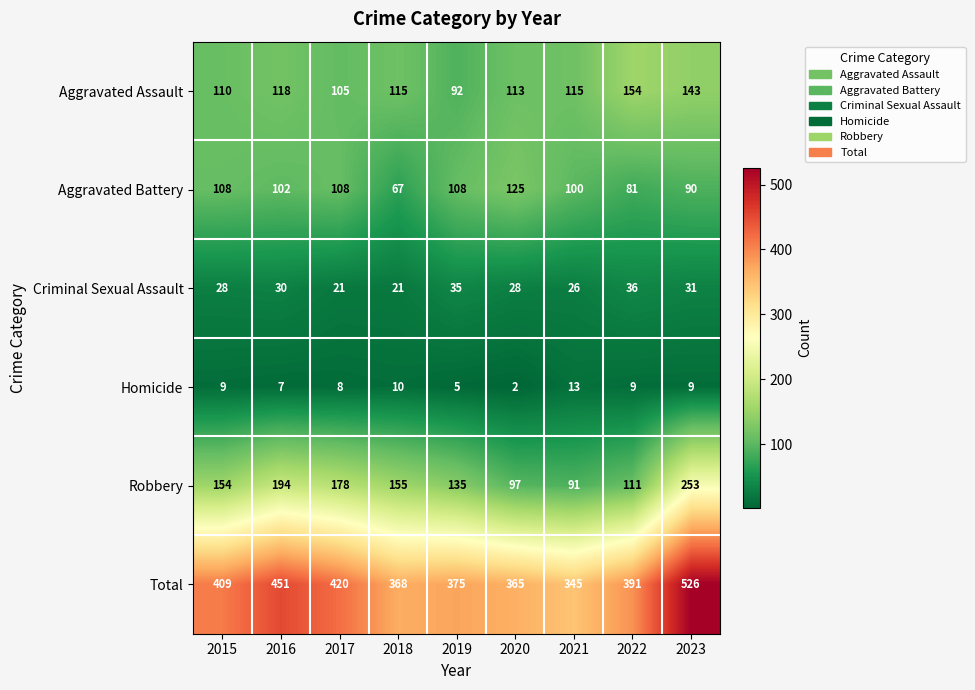

What is the sum of the Aggravated Battery values at 2018 and 2015?

175